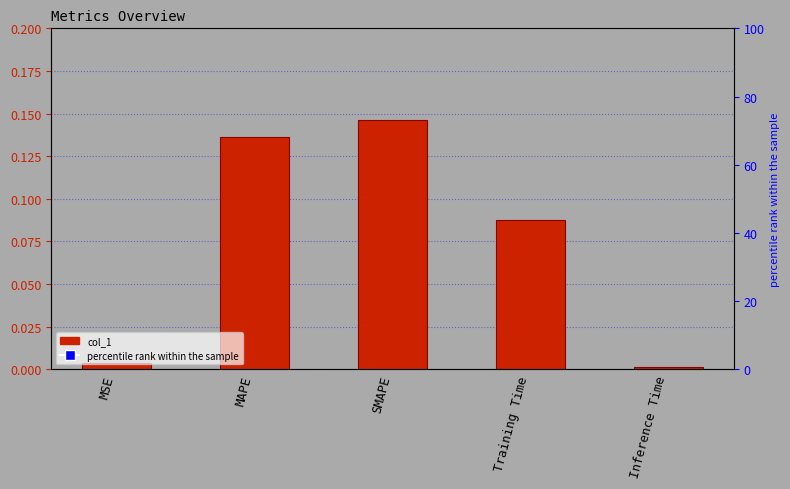

Which series reaches the minimum Y coordinate?

col_1